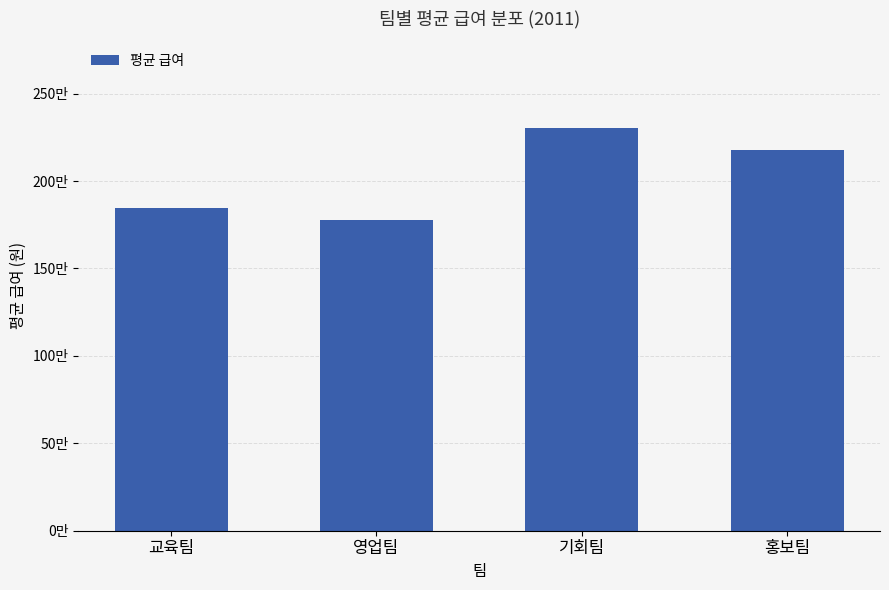

What is the value of the 4th bar from the left?

2175000